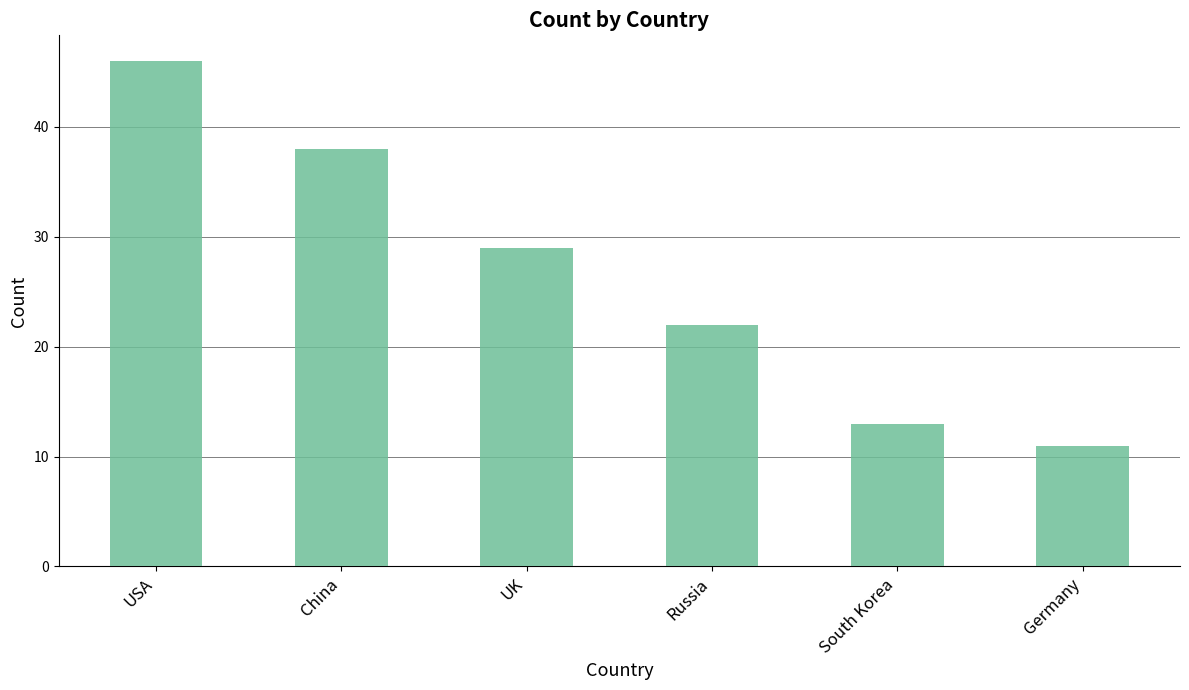

True or false: the data shows 22 at Russia.

True